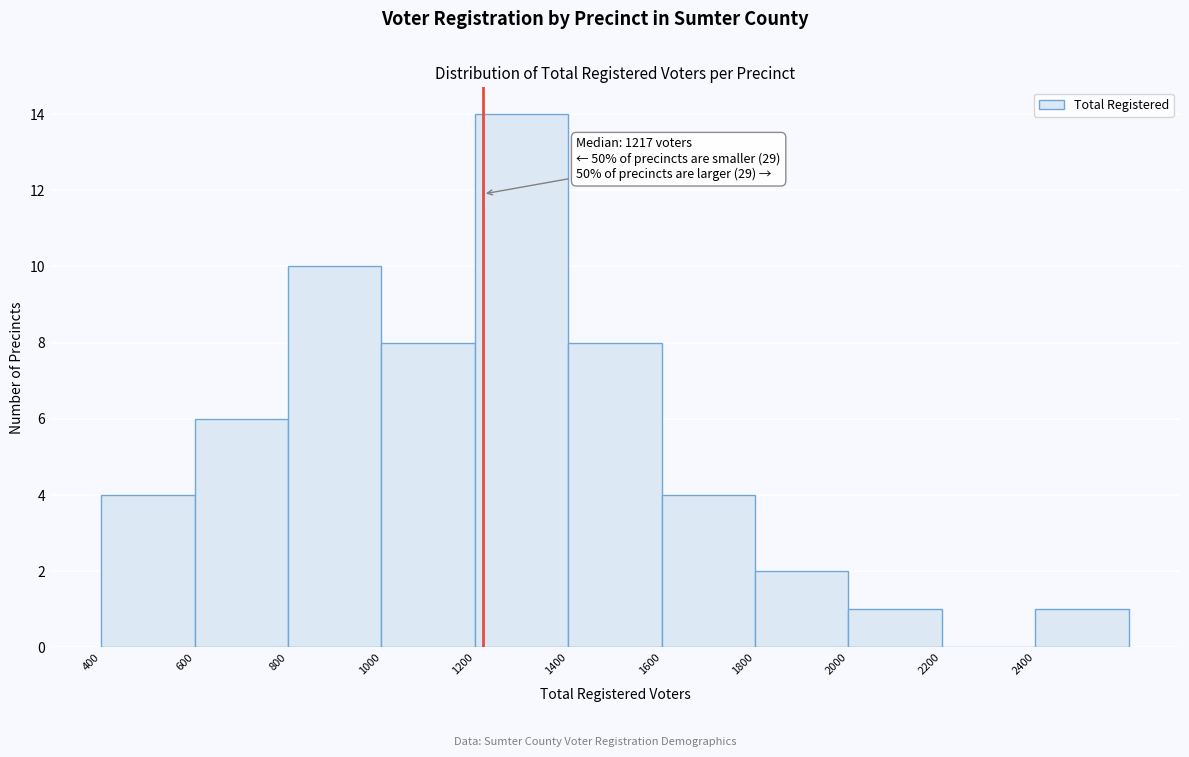

Over which range of the x-axis is the bar tallest?

1200 to 1400